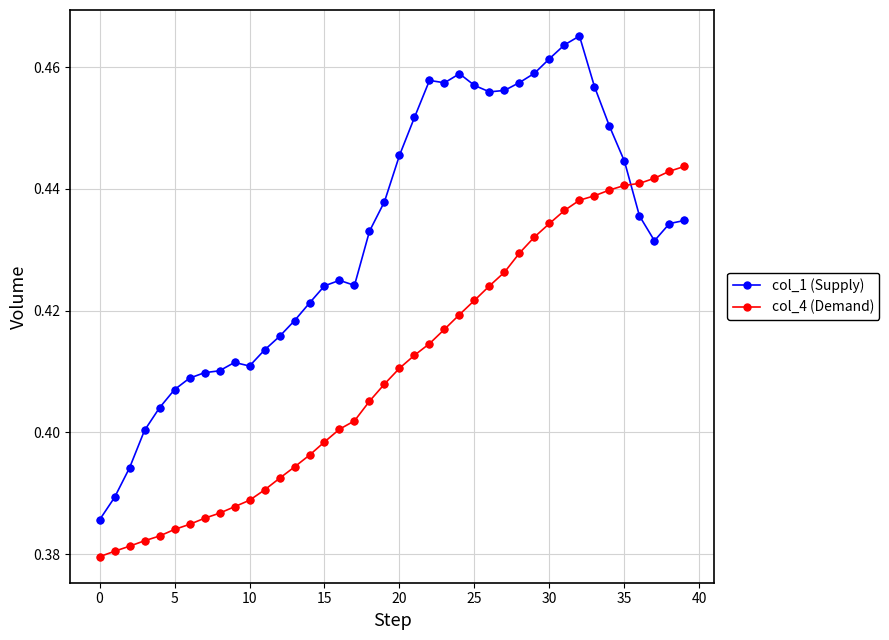

At how many categories does at least one series exceed 0?

40